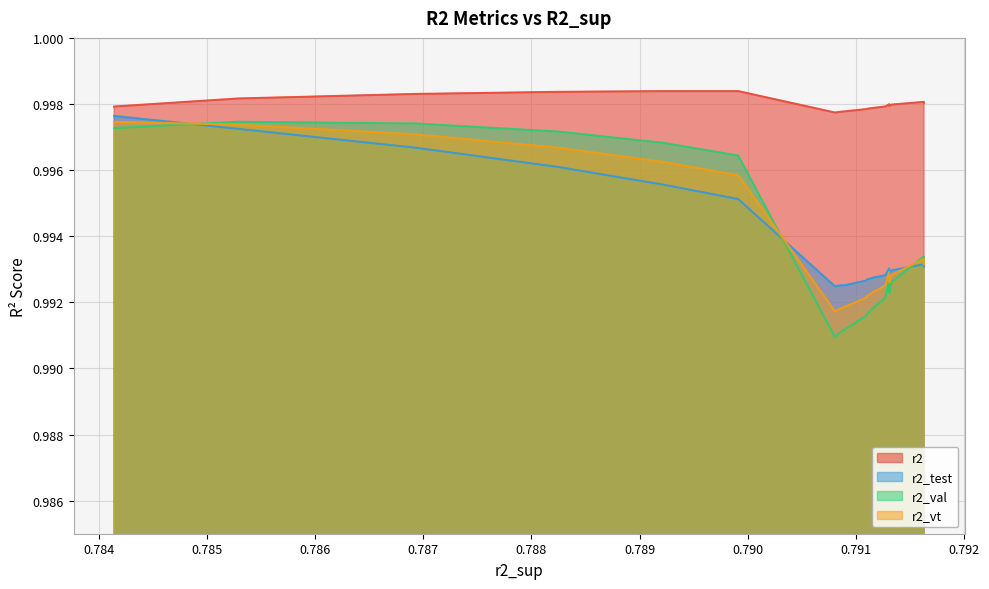

Which series has the largest range (max minus min)?

r2_val